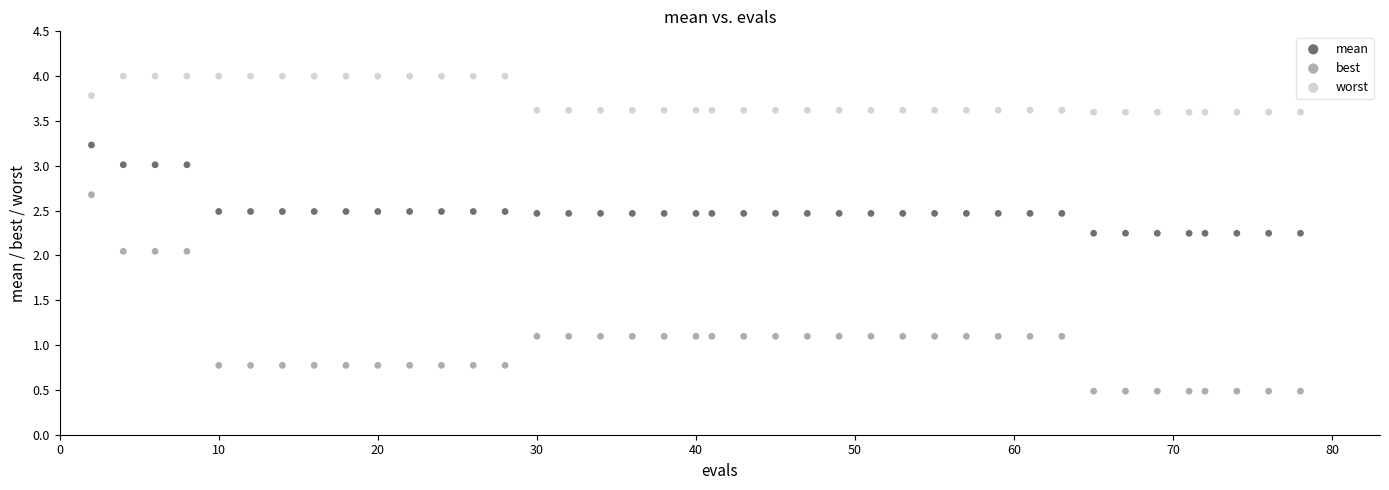

Across all data points, what is the range of X values (max minus min)?

76.0